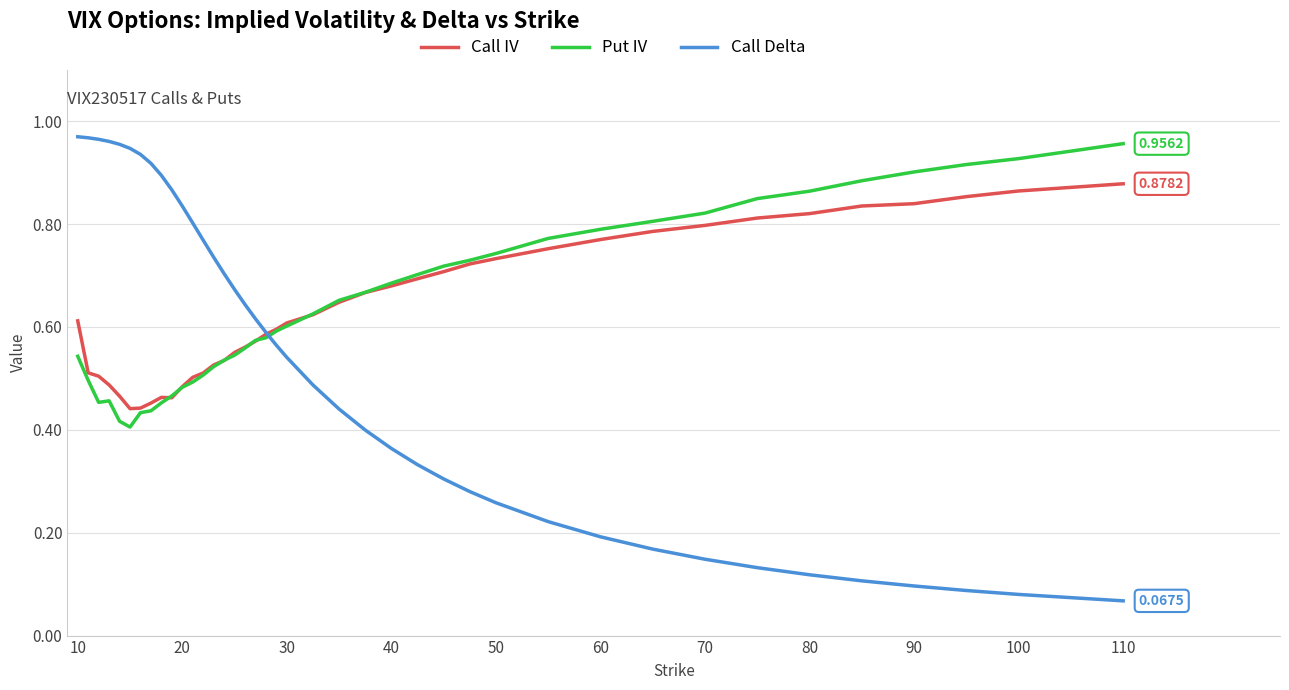

Which series has the largest range (max minus min)?

Call Delta